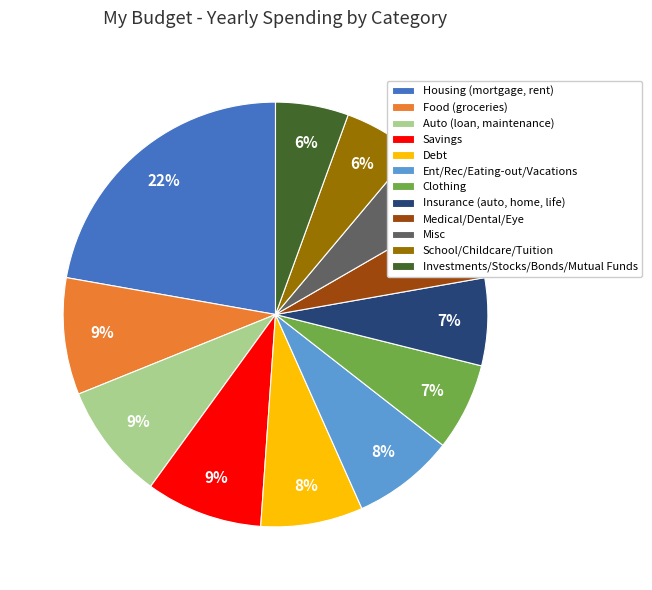

To the nearest percent, what percentage of the pie is Debt?

8%